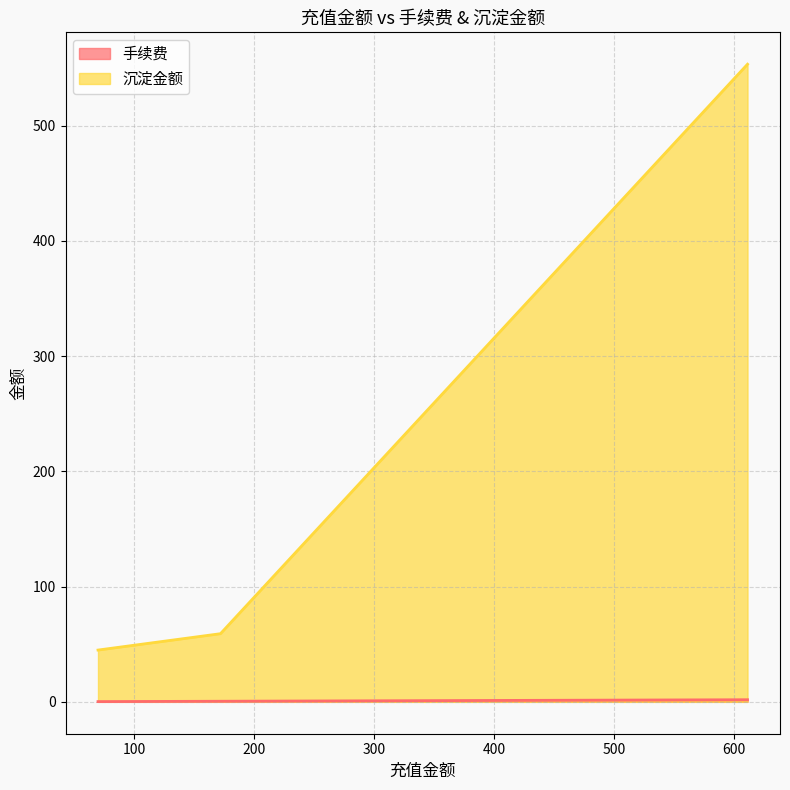

Which series has the widest spread of values?

沉淀金额